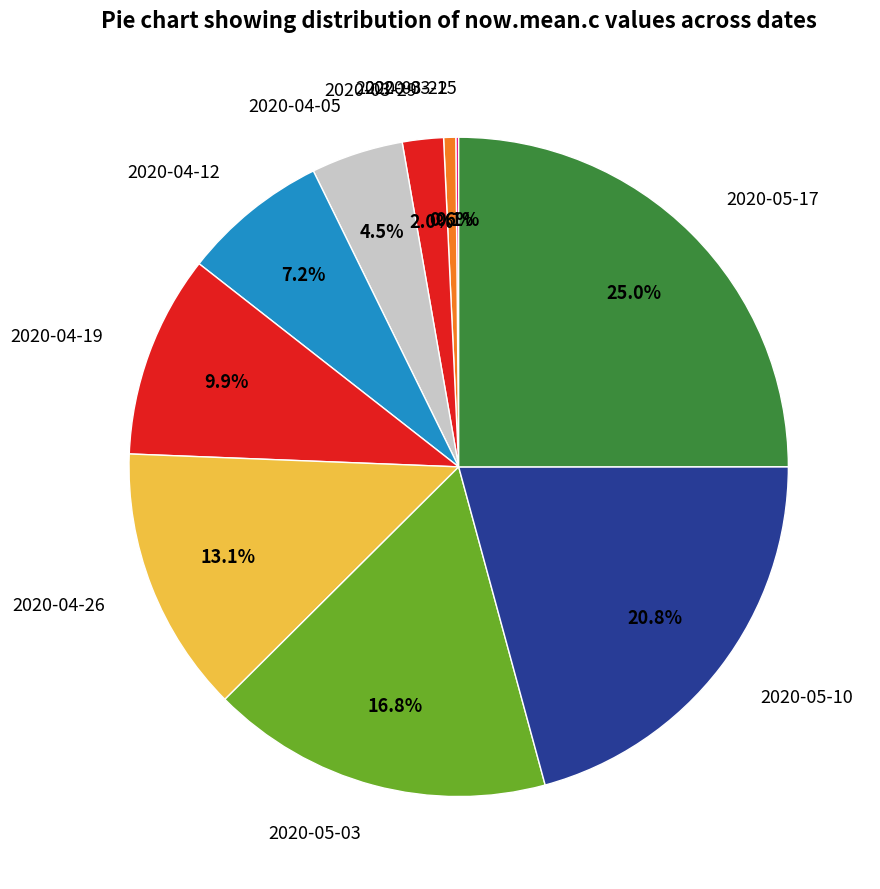

To the nearest percent, what is the difference between the largest and smallest slice percentages?

25%